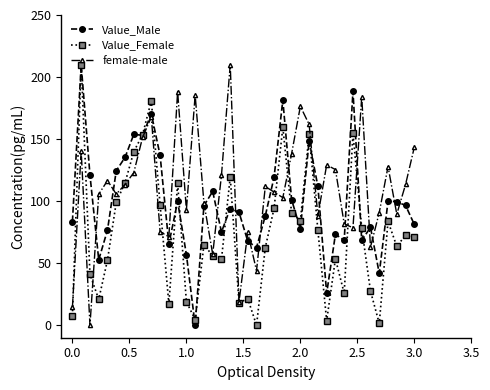

What is the value of the Value_Female point at the 1st from the left?

7.7